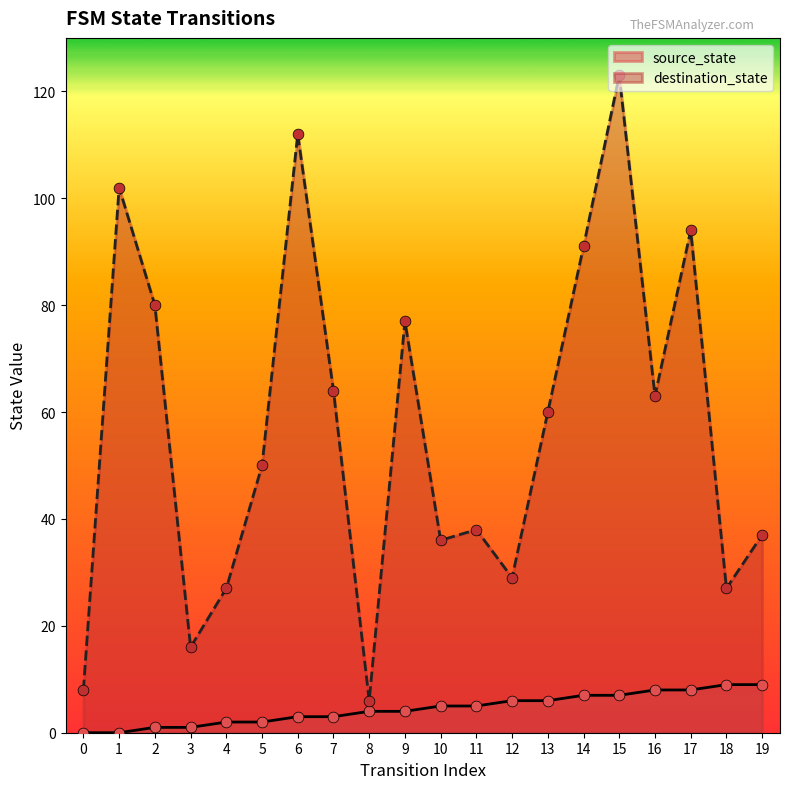

At which category is the sum across all series the highest?

15